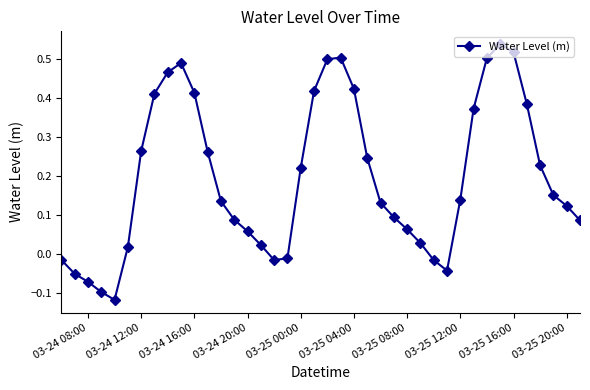

How many data points are above 0?

31